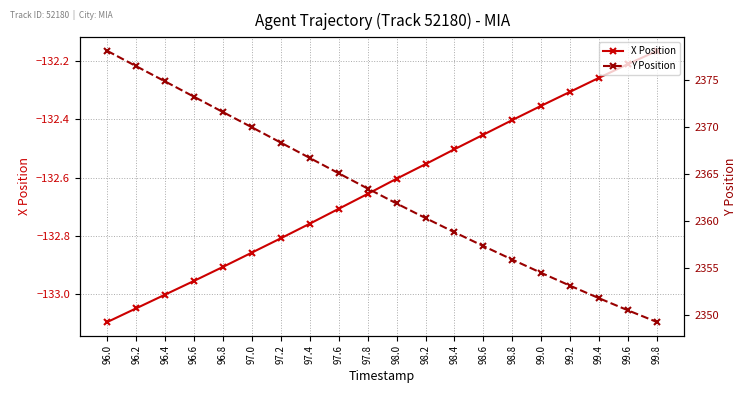

What is the label of the 15th point from the right?

97.0